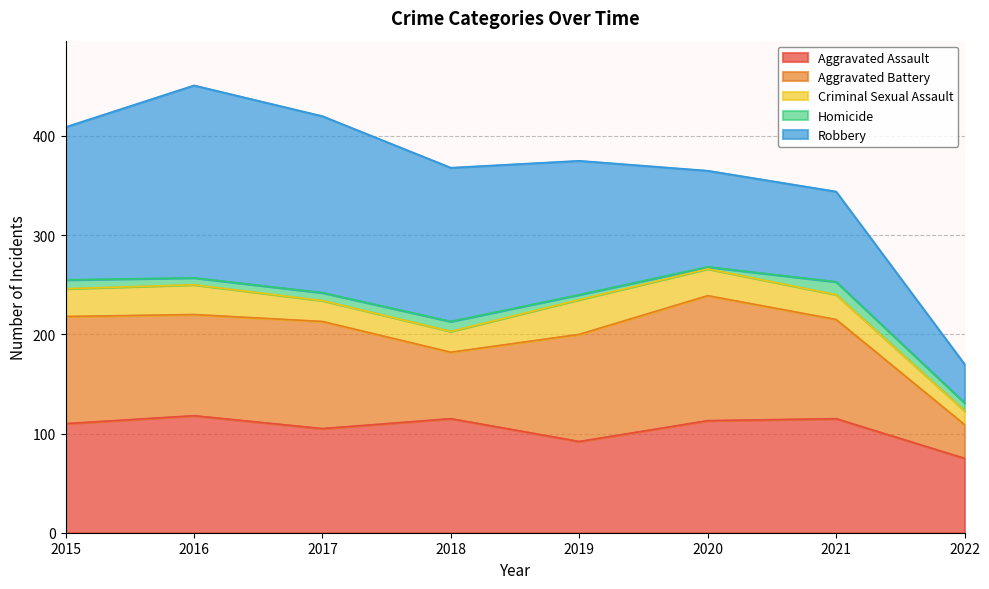

Between 2017 and 2019, which series saw the biggest shift?

Robbery